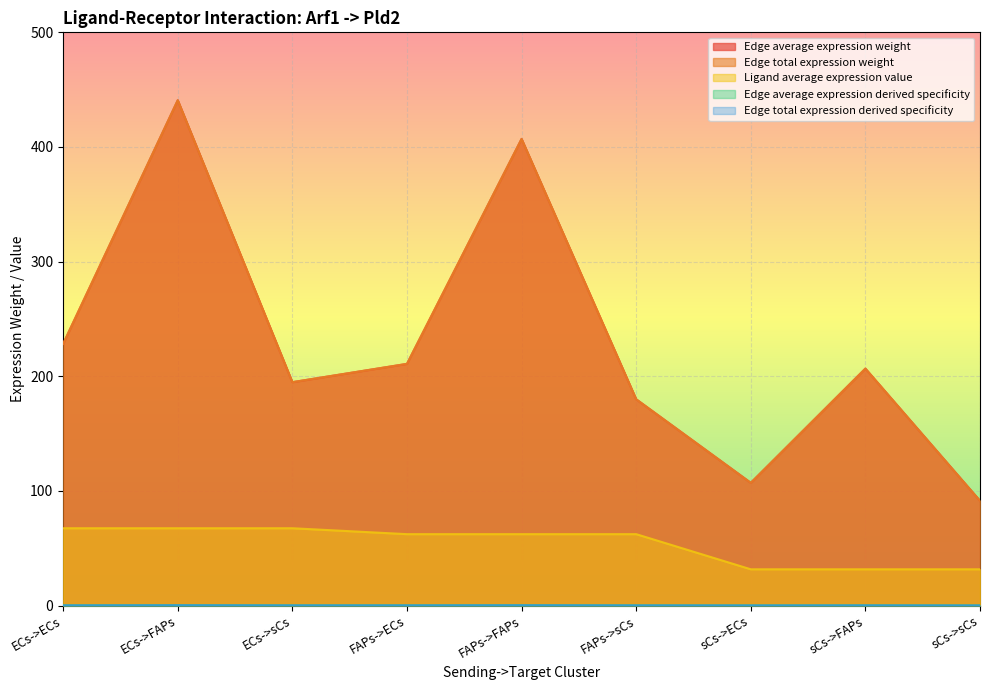

What is the value of the Edge average expression derived specificity point at the 5th from the left?

0.2